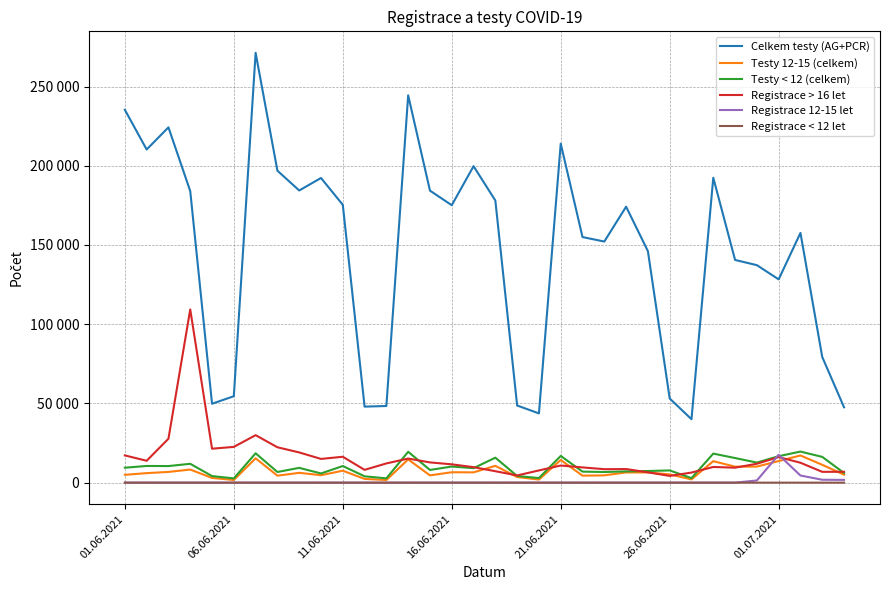

What is the average value of the Registrace > 16 let series?

15646